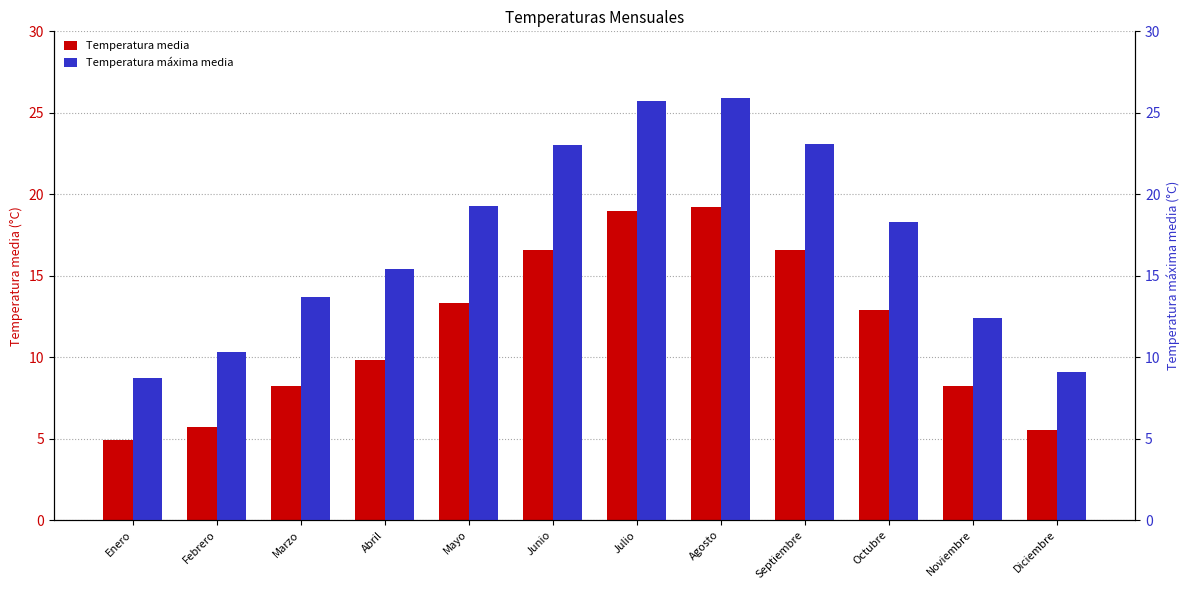

What is the lowest value of the Temperatura media series?

4.9